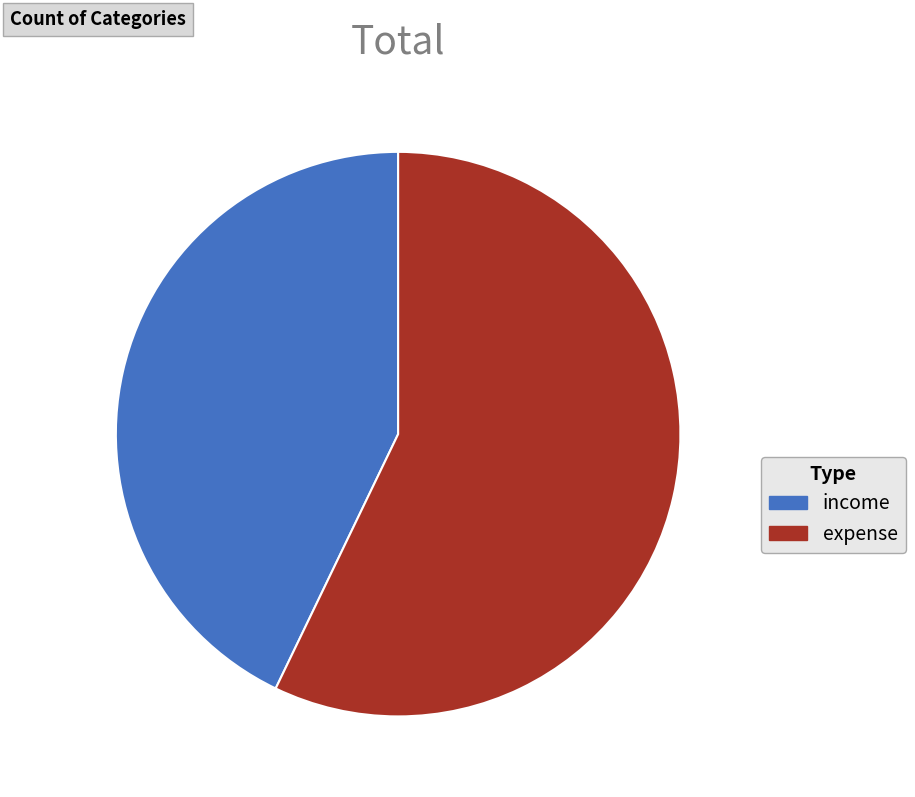

Which slice is the largest?

expense